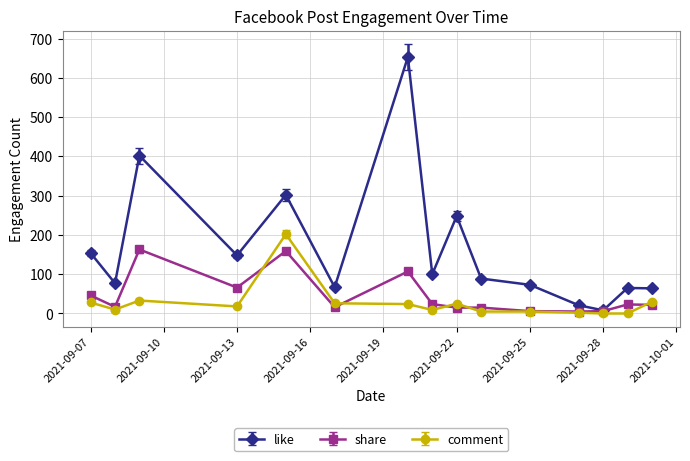

Rank the series by their maximum value, from lowest to highest.

share, comment, like